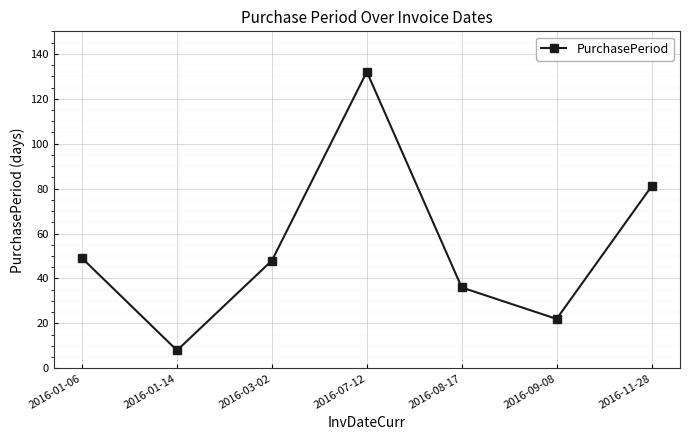

Where is the first local maximum?

2016-07-12